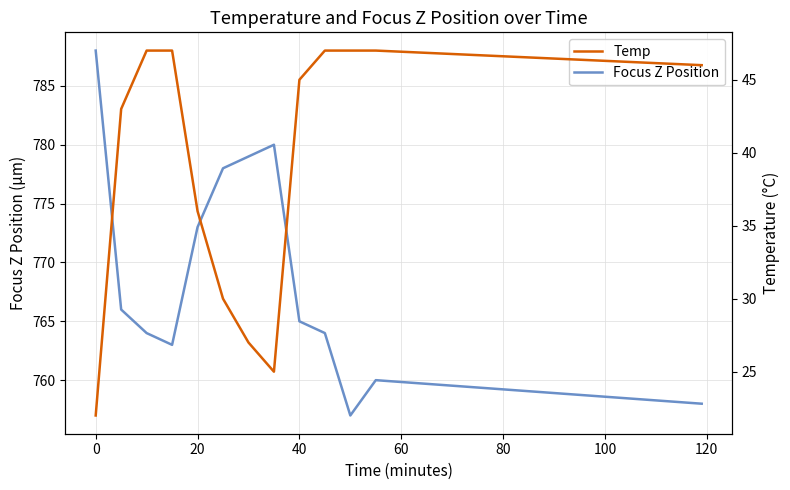

How many interior local valleys does the Temp series have?

1